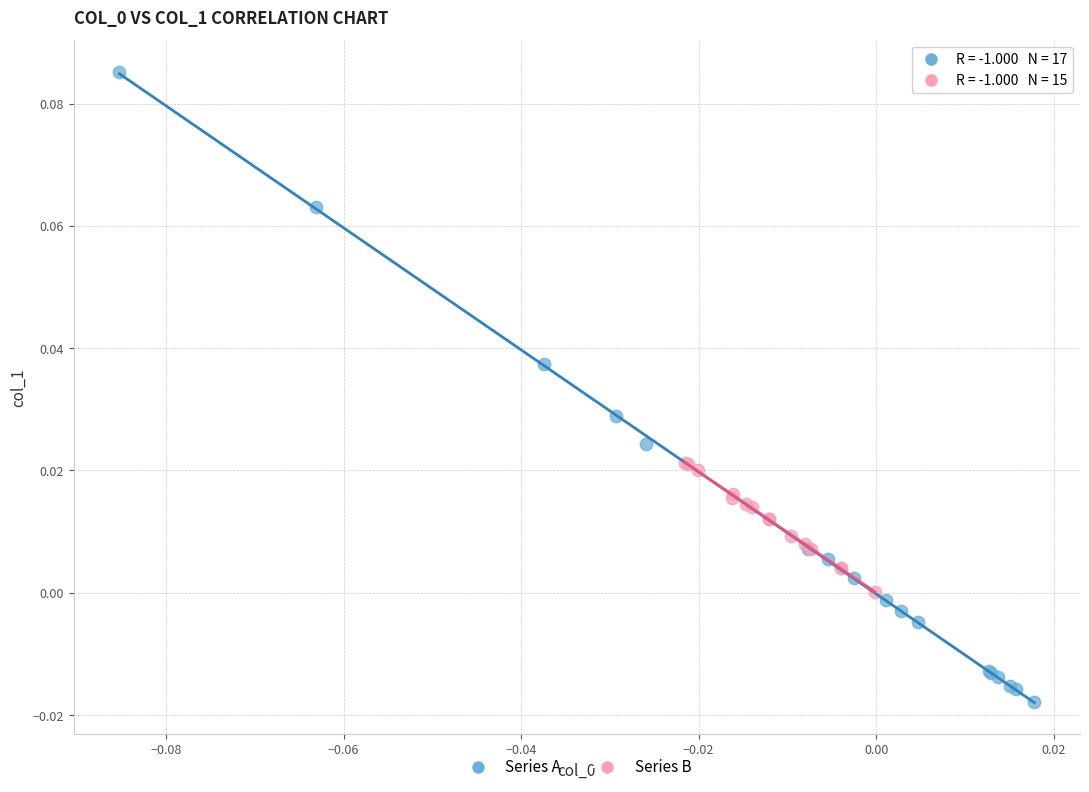

Which series contains the highest Y value?

Series A